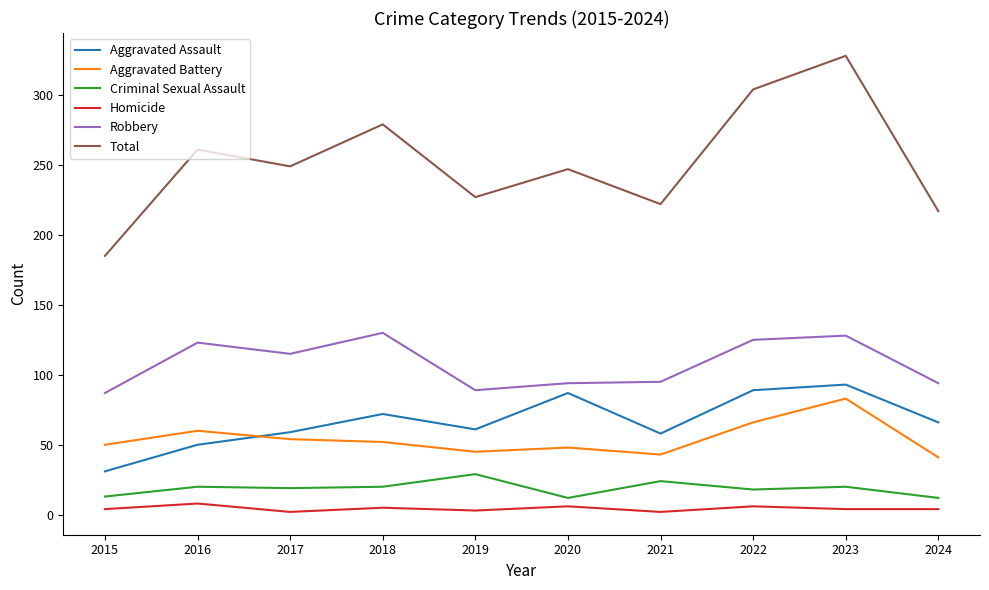

Rank the series at 2018 from highest to lowest value.

Total, Robbery, Aggravated Assault, Aggravated Battery, Criminal Sexual Assault, Homicide